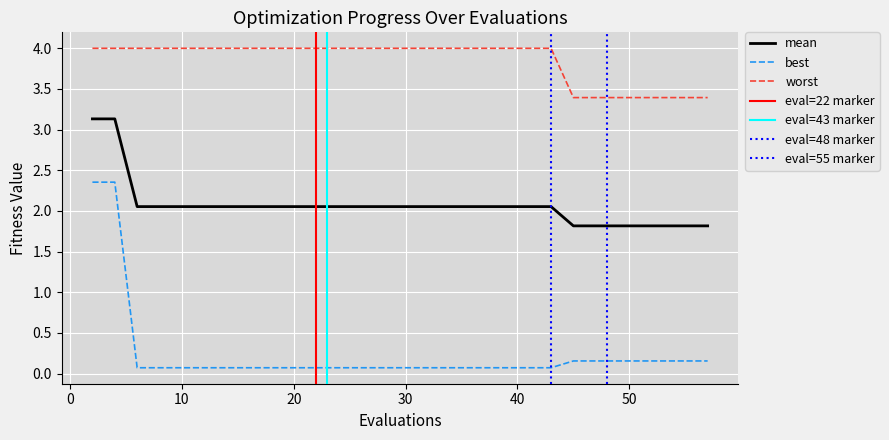

What is the spread (max minus min) of values at 4?

1.6